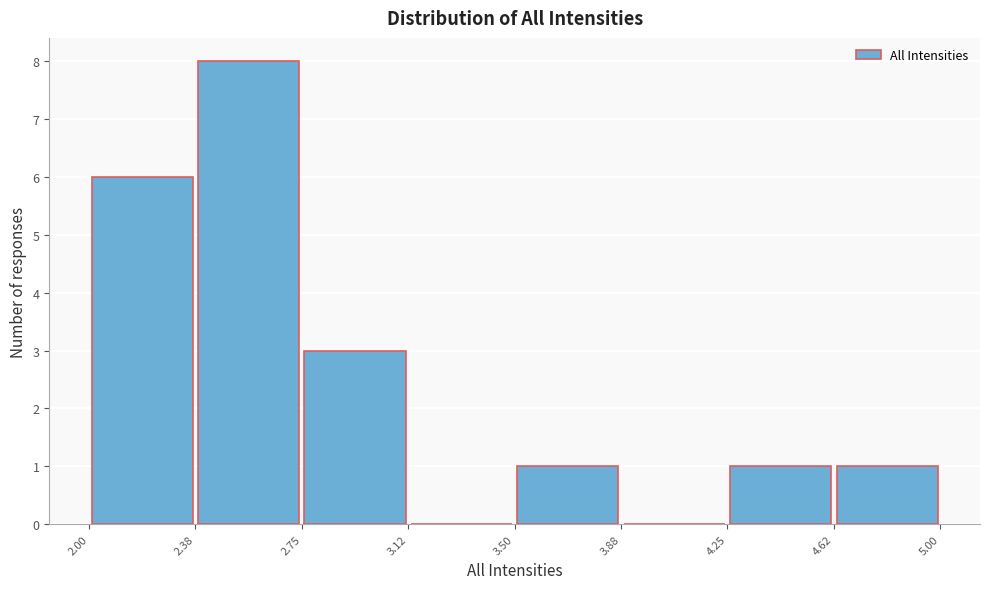

Reading left to right, list every bar in this chart as the range it spans on the x-axis followed by its height. The values are not printed on the chart, so give them approximately, as read against the axis.

2.00 to 2.38: 6
2.38 to 2.75: 8
2.75 to 3.12: 3
3.12 to 3.50: 0
3.50 to 3.88: 1
3.88 to 4.25: 0
4.25 to 4.62: 1
4.62 to 5.00: 1